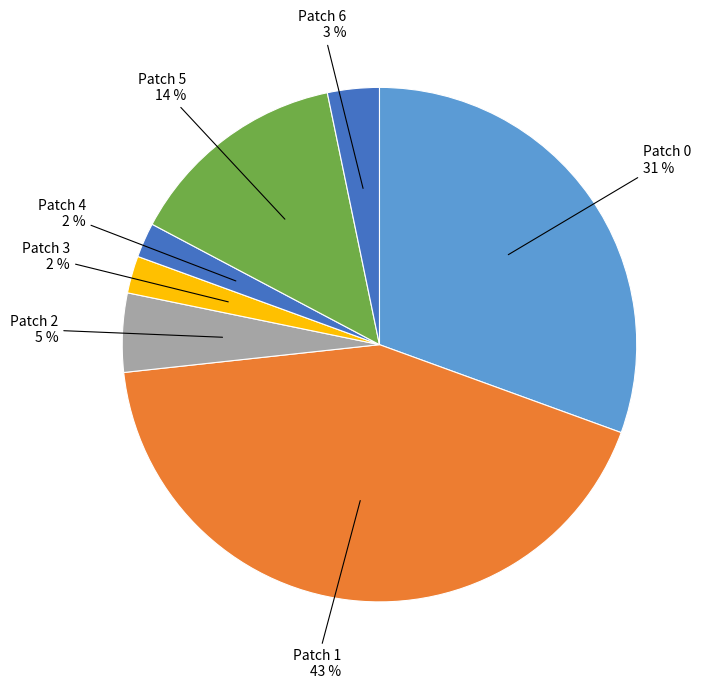

Count the number of slices in the pie.

7